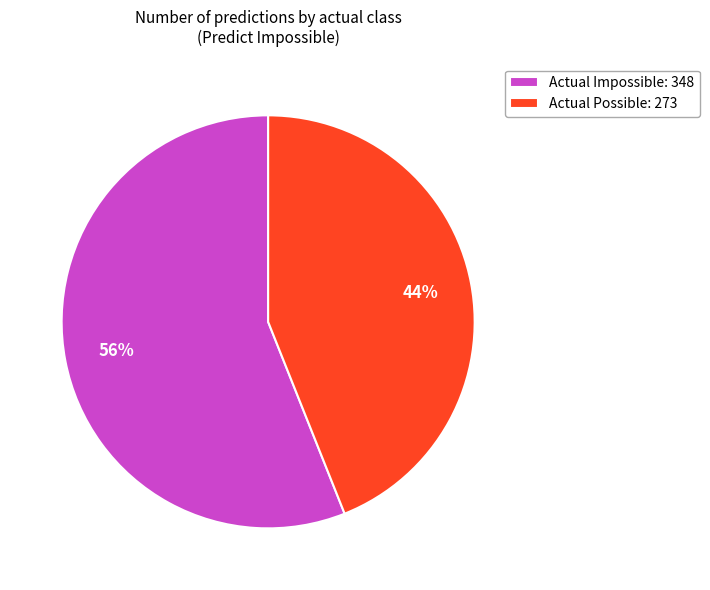

How many slices are in this pie chart?

2